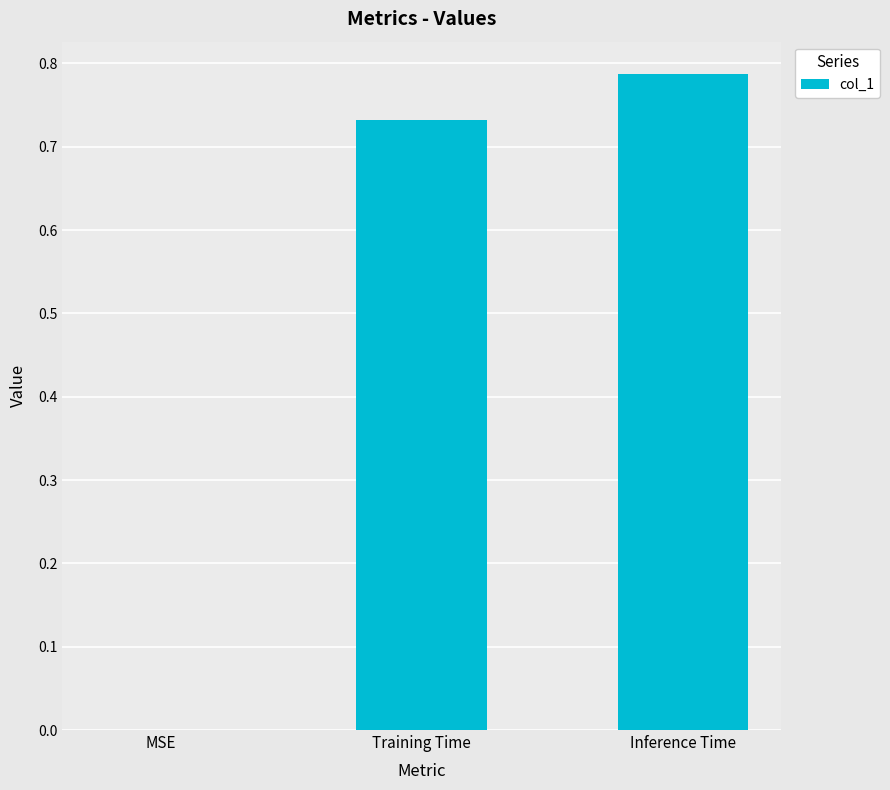

Which has a higher value, Training Time or MSE?

Training Time